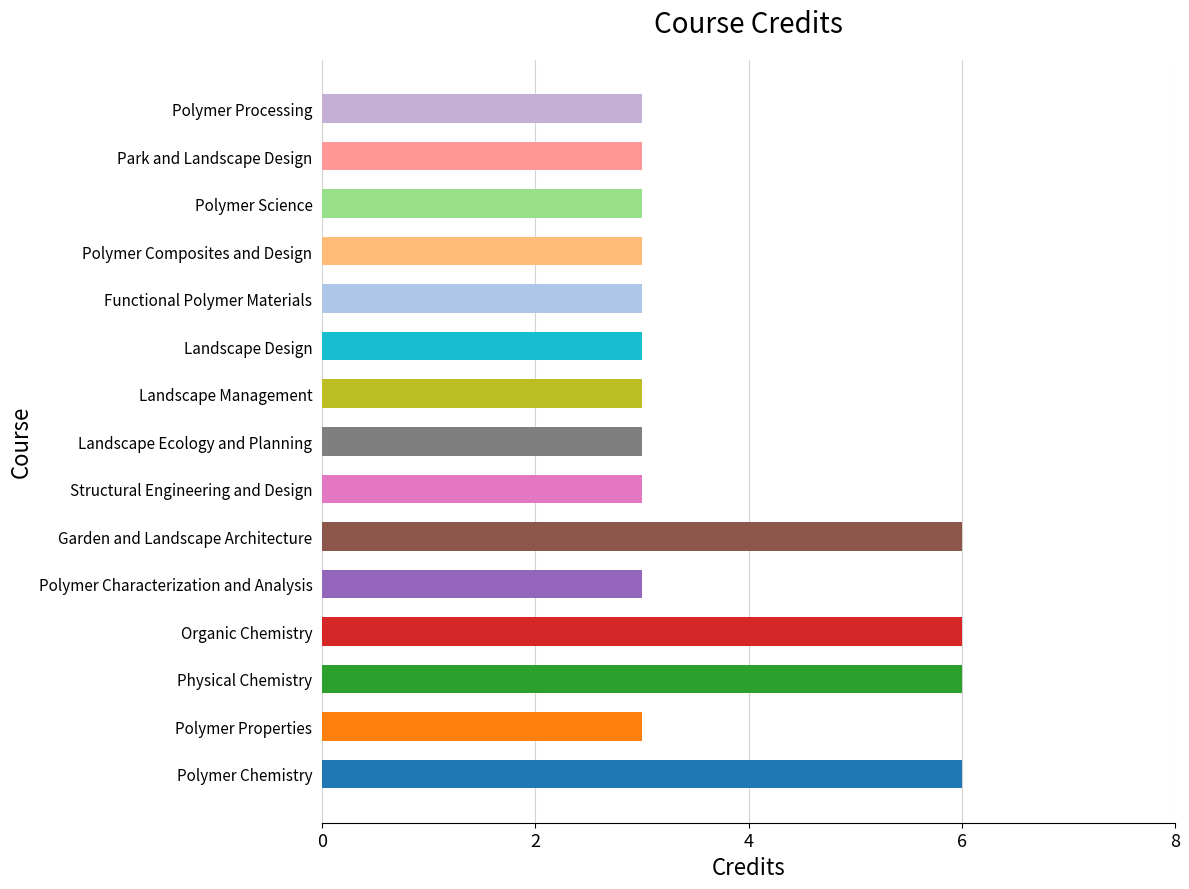

Is it true that the value at Polymer Characterization and Analysis is 3?

True